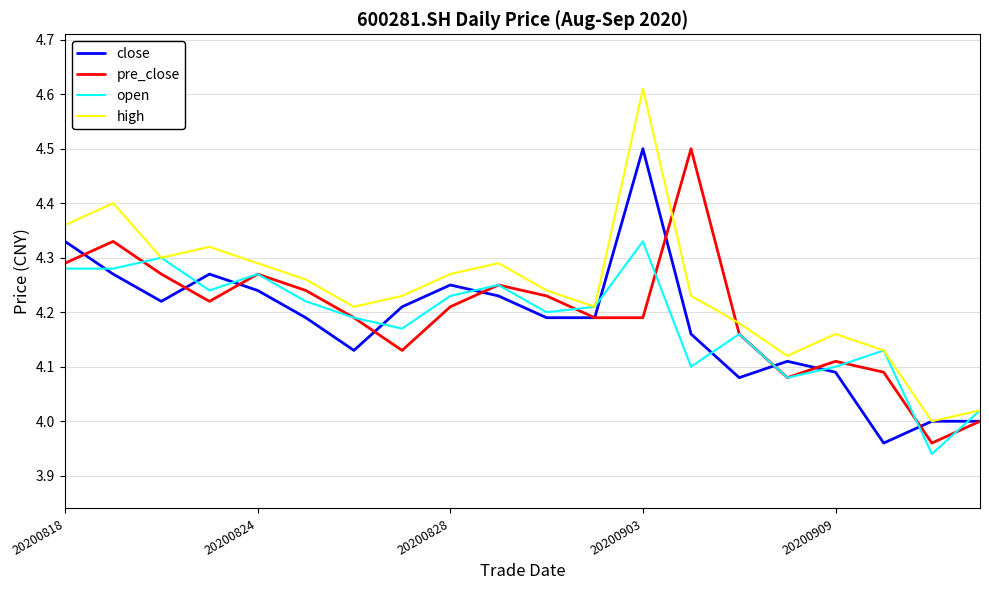

Which series has the largest total across all categories?

high